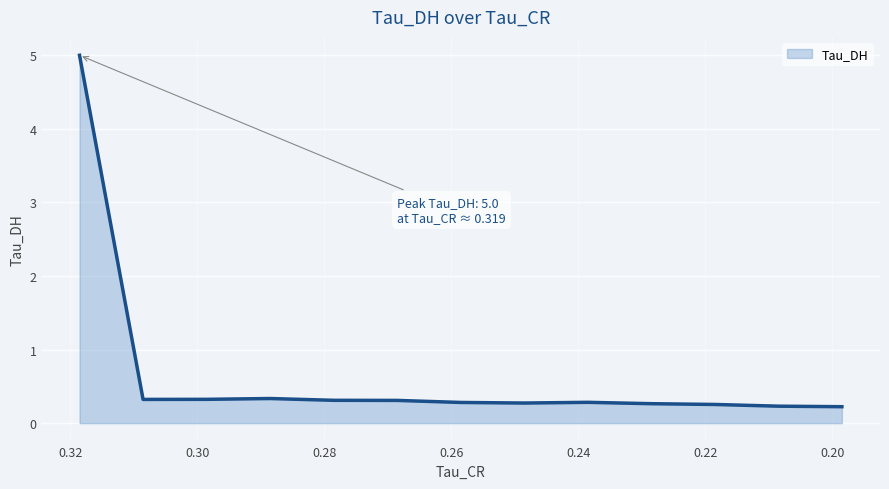

What is the difference between the maximum and minimum values?

4.8